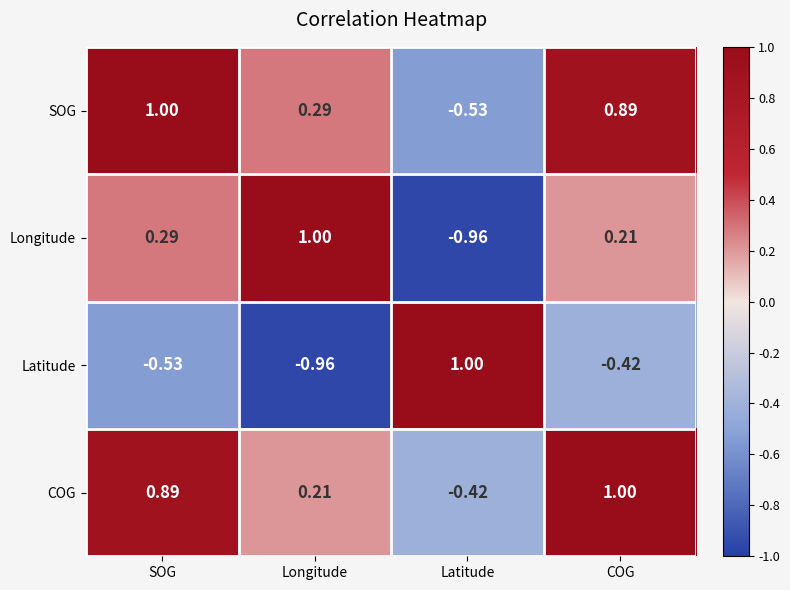

Which series has the largest total across all categories?

COG